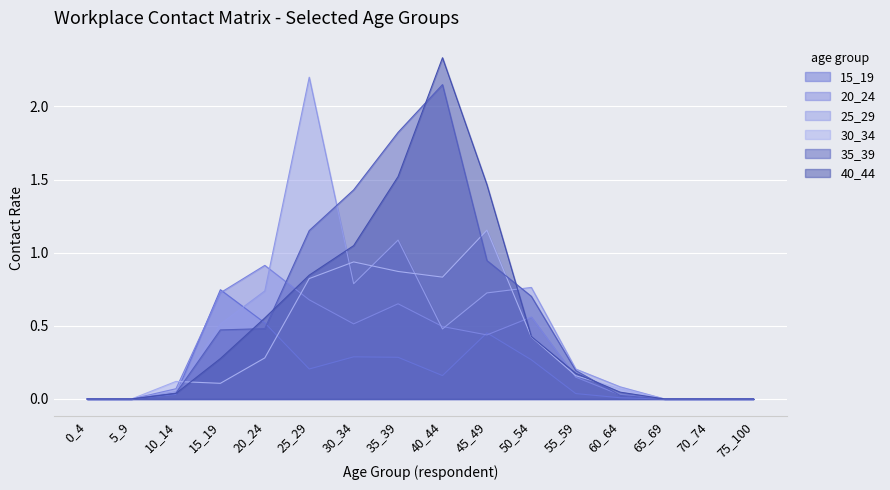

Reading left to right, transcribe all the data shown in this chart.

15_19: 0_4=0.0	5_9=0.0	10_14=0.0	15_19=0.7	20_24=0.5	25_29=0.2	30_34=0.3	35_39=0.3	40_44=0.2	45_49=0.5	50_54=0.3	55_59=0.0	60_64=0.0	65_69=0.0	70_74=0.0	75_100=0.0
20_24: 0_4=0.0	5_9=0.0	10_14=0.1	15_19=0.7	20_24=0.9	25_29=0.7	30_34=0.5	35_39=0.7	40_44=0.5	45_49=0.4	50_54=0.6	55_59=0.1	60_64=0.0	65_69=0.0	70_74=0.0	75_100=0.0
25_29: 0_4=0.0	5_9=0.0	10_14=0.1	15_19=0.5	20_24=0.7	25_29=2.2	30_34=0.8	35_39=1.1	40_44=0.5	45_49=0.7	50_54=0.8	55_59=0.2	60_64=0.1	65_69=0.0	70_74=0.0	75_100=0.0
30_34: 0_4=0.0	5_9=0.0	10_14=0.1	15_19=0.1	20_24=0.3	25_29=0.8	30_34=0.9	35_39=0.9	40_44=0.8	45_49=1.2	50_54=0.4	55_59=0.2	60_64=0.1	65_69=0.0	70_74=0.0	75_100=0.0
35_39: 0_4=0.0	5_9=0.0	10_14=0.0	15_19=0.5	20_24=0.5	25_29=1.2	30_34=1.4	35_39=1.8	40_44=2.1	45_49=0.9	50_54=0.7	55_59=0.2	60_64=0.0	65_69=0.0	70_74=0.0	75_100=0.0
40_44: 0_4=0.0	5_9=0.0	10_14=0.0	15_19=0.3	20_24=0.6	25_29=0.8	30_34=1.0	35_39=1.5	40_44=2.3	45_49=1.5	50_54=0.4	55_59=0.2	60_64=0.0	65_69=0.0	70_74=0.0	75_100=0.0